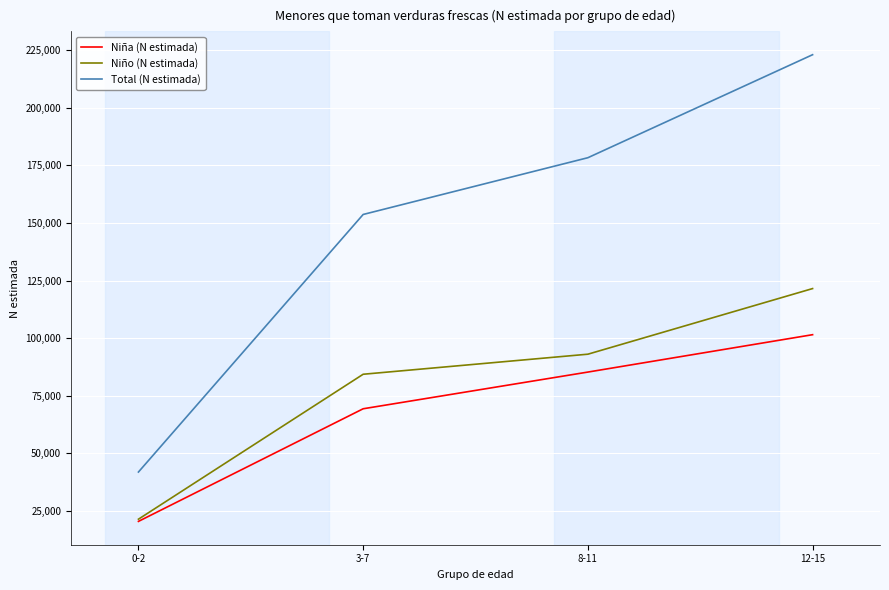

Which series has the widest spread of values?

Total (N estimada)